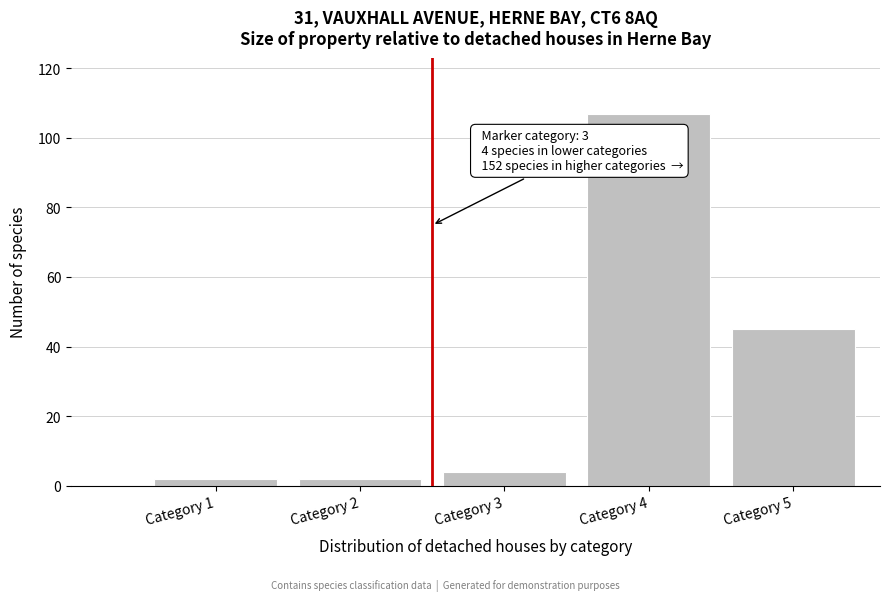

Reading left to right, list all the values displayed in this chart.

Category 1=2	Category 2=2	Category 3=4	Category 4=107	Category 5=45